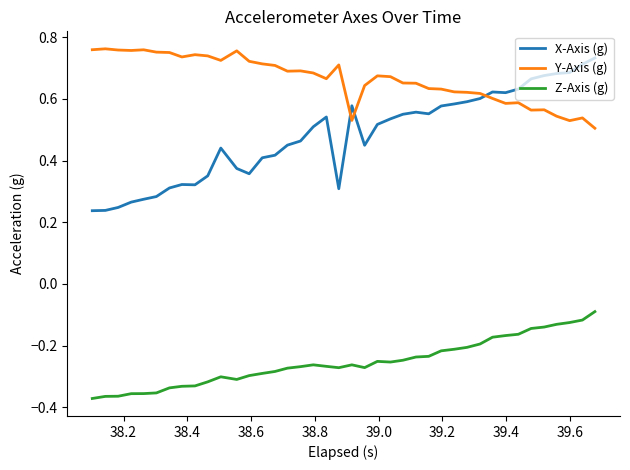

Rank the series by their average value, from lowest to highest.

Z-Axis (g), X-Axis (g), Y-Axis (g)